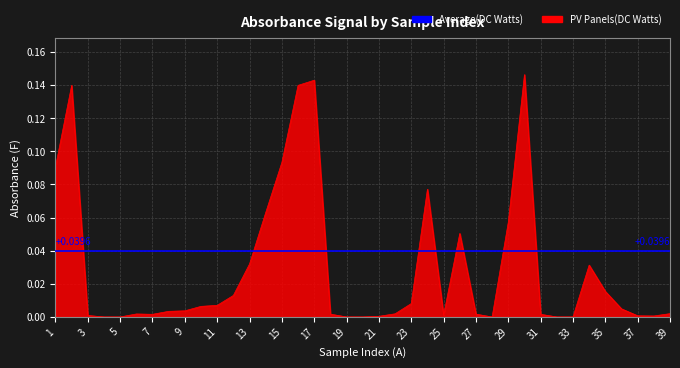

How many data points are above 0?

32